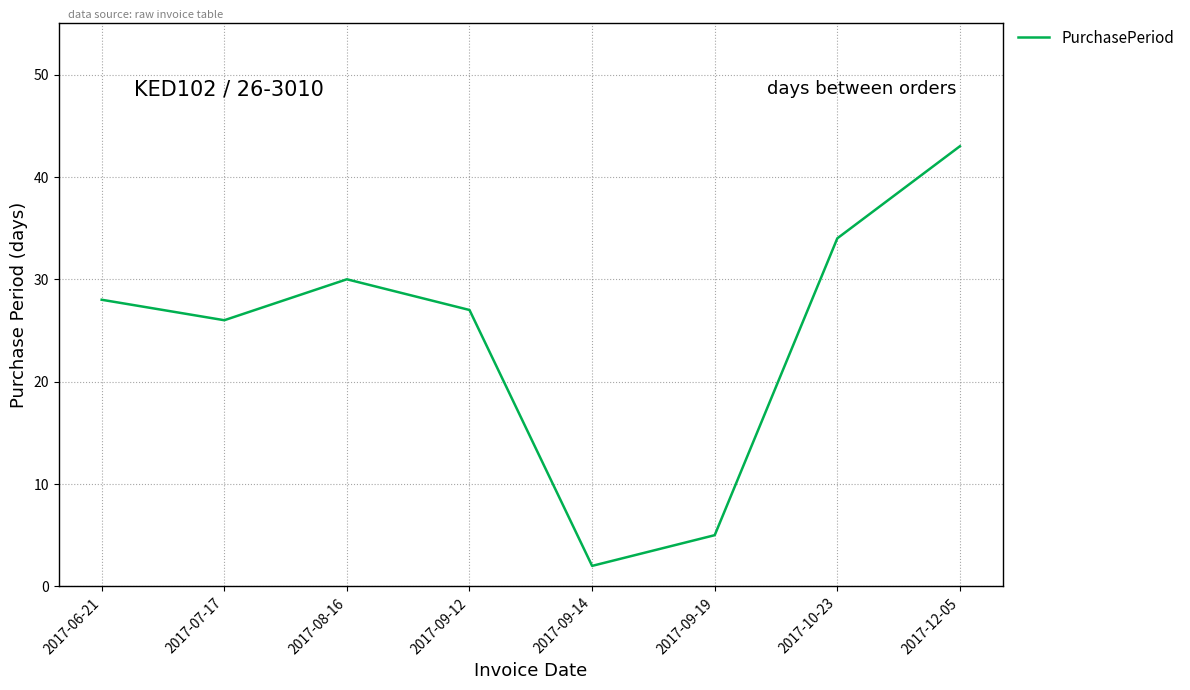

Count the number of categories in the chart.

8